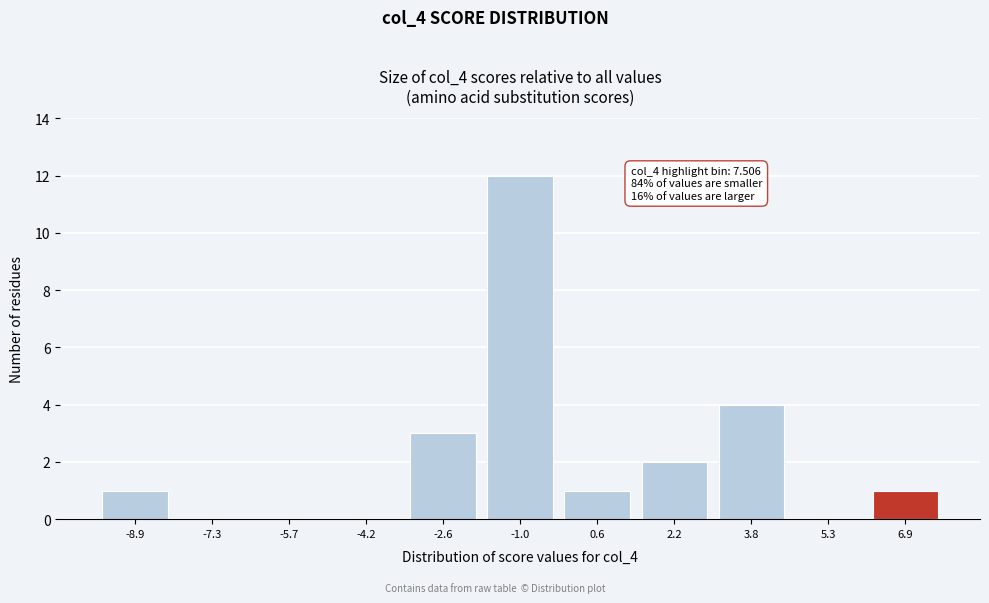

Reading left to right, extract all data points from this chart.

-8.9=1	-7.3=0	-5.7=0	-4.2=0	-2.6=3	-1.0=12	0.6=1	2.2=2	3.8=4	5.3=0	6.9=1